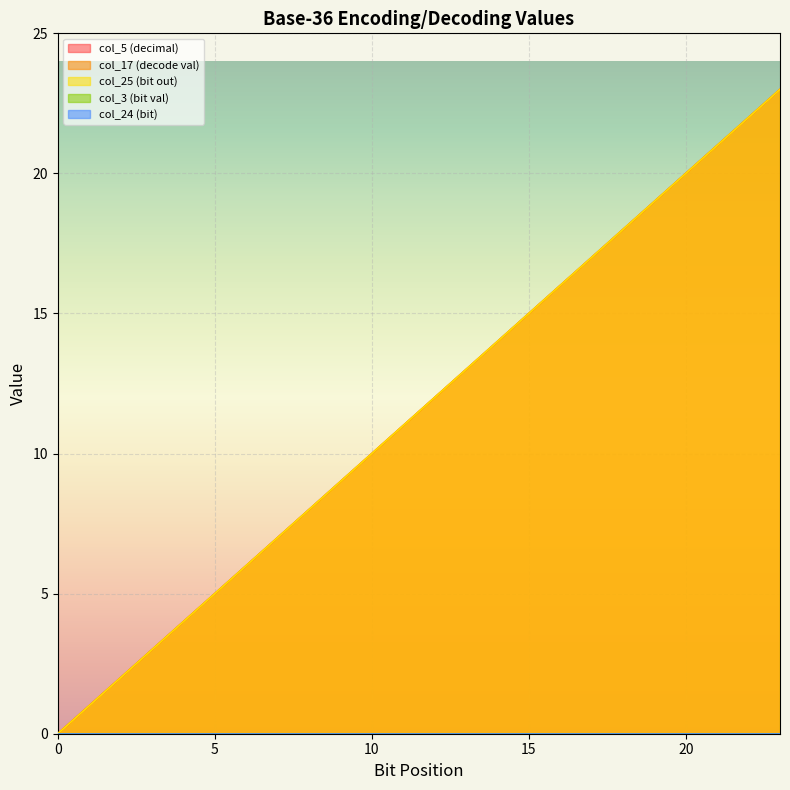

True or false: col_25 (bit out) and col_17 (decode val) intersect in this chart.

False